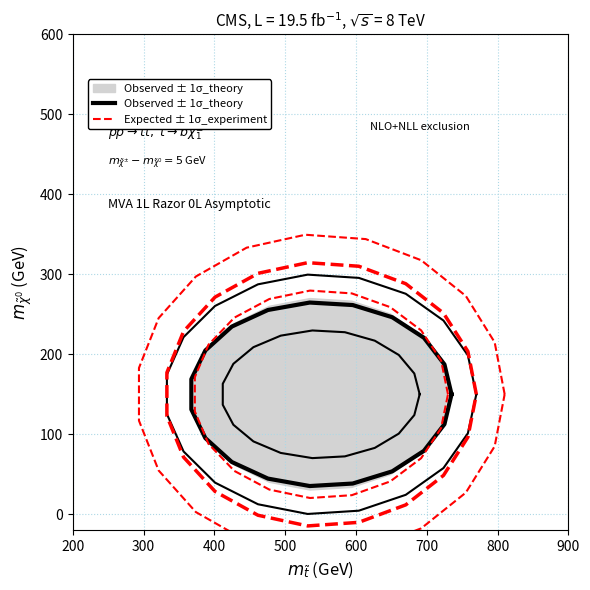

Reading left to right, extract all data points from this chart.

Observed ± 1σ_theory: 150.0	187.3	220.6	246.3	261.5	264.6	255.3	234.6	204.7	168.9	131.1	95.3	65.4	44.7	35.4	38.5	53.7	79.4	112.7	150.0
Expected ± 1σ_experiment: 150.0	214.9	272.8	317.4	343.9	349.3	333.2	297.1	245.2	182.9	117.1	54.8	2.9	-33.2	-49.3	-43.9	-17.4	27.2	85.1	150.0